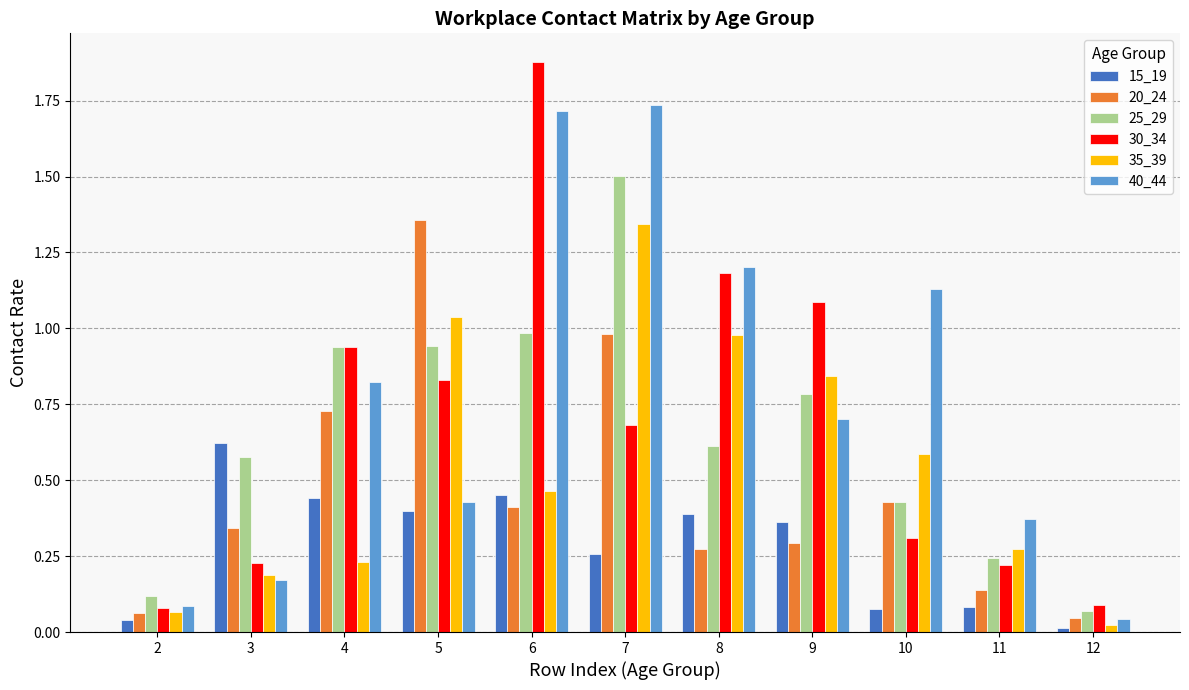

What is the sum of all 35_39 values?

6.0